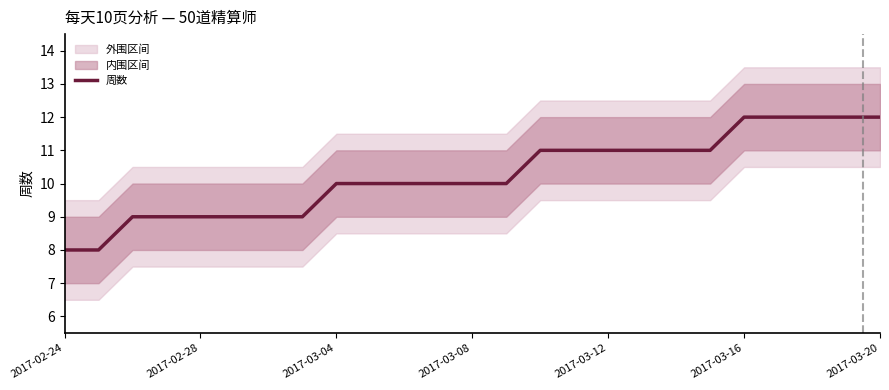

Count the values in the range 9 to 11.

18